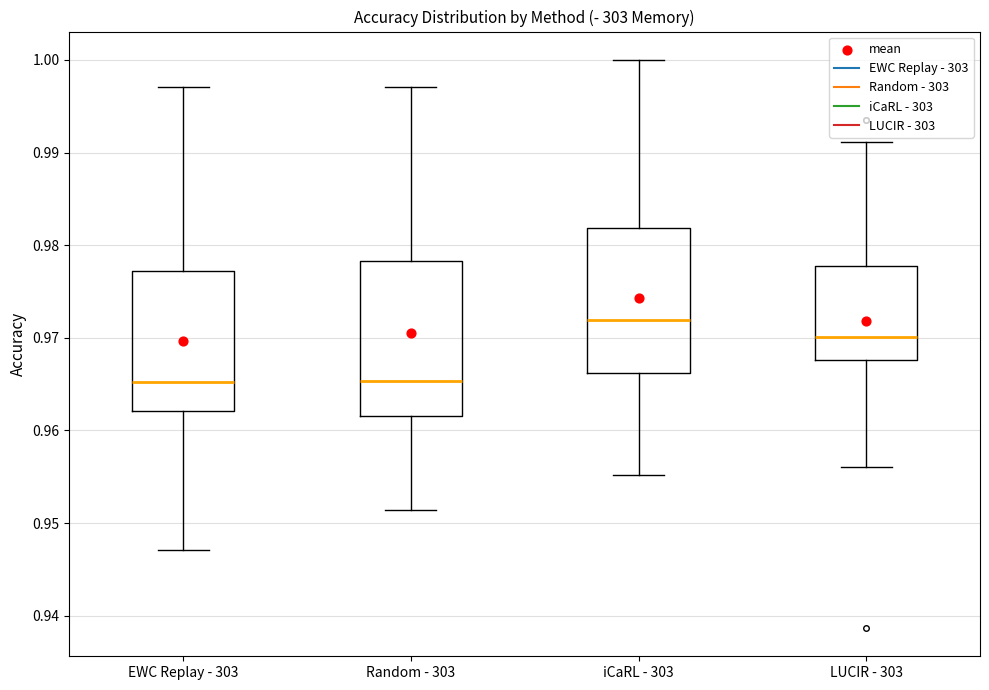

Reading left to right, read every box against the y-axis: the position of its median line, the range the box covers, and the ends of its whiskers. The values are not printed on the chart, so give them approximately, as read against the axis.

EWC Replay - 303: median 0.965, box 0.962 to 0.977, whiskers 0.947 to 0.997
Random - 303: median 0.965, box 0.962 to 0.978, whiskers 0.951 to 0.997
iCaRL - 303: median 0.972, box 0.966 to 0.982, whiskers 0.955 to 1.000
LUCIR - 303: median 0.970, box 0.968 to 0.978, whiskers 0.956 to 0.991